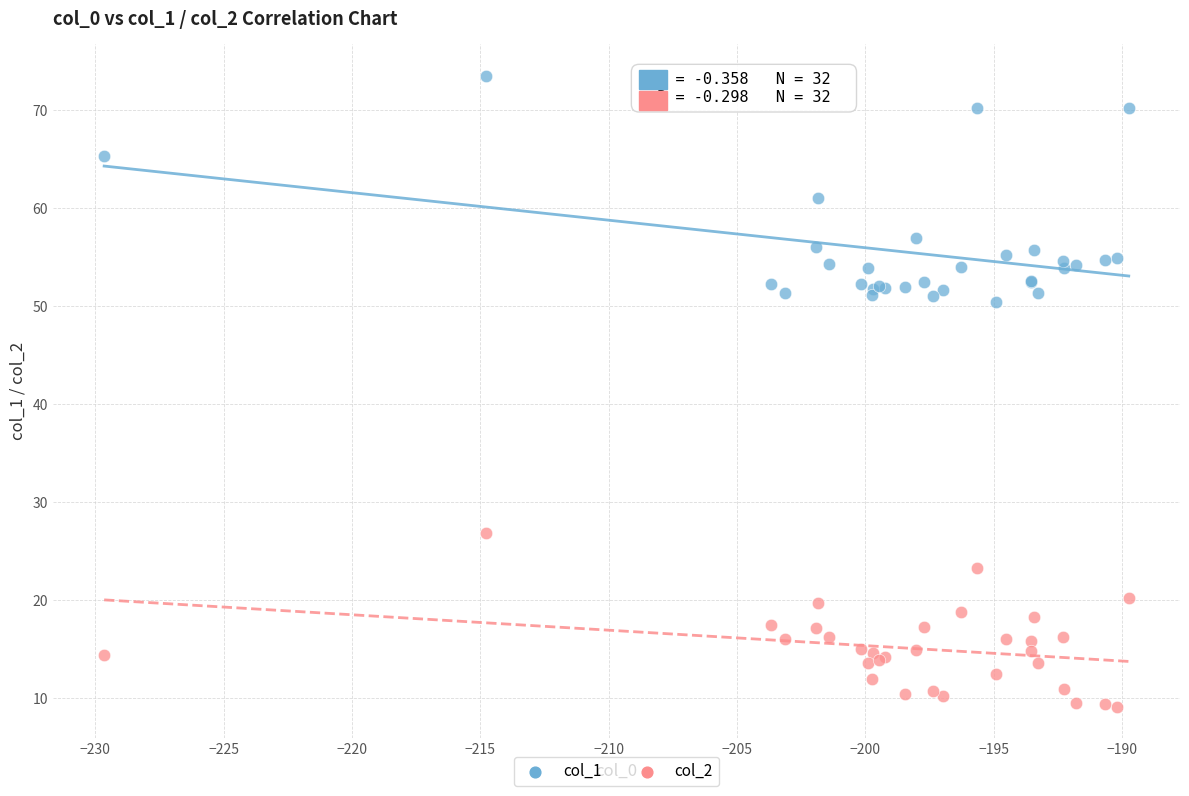

Which series contains the highest Y value?

col_1